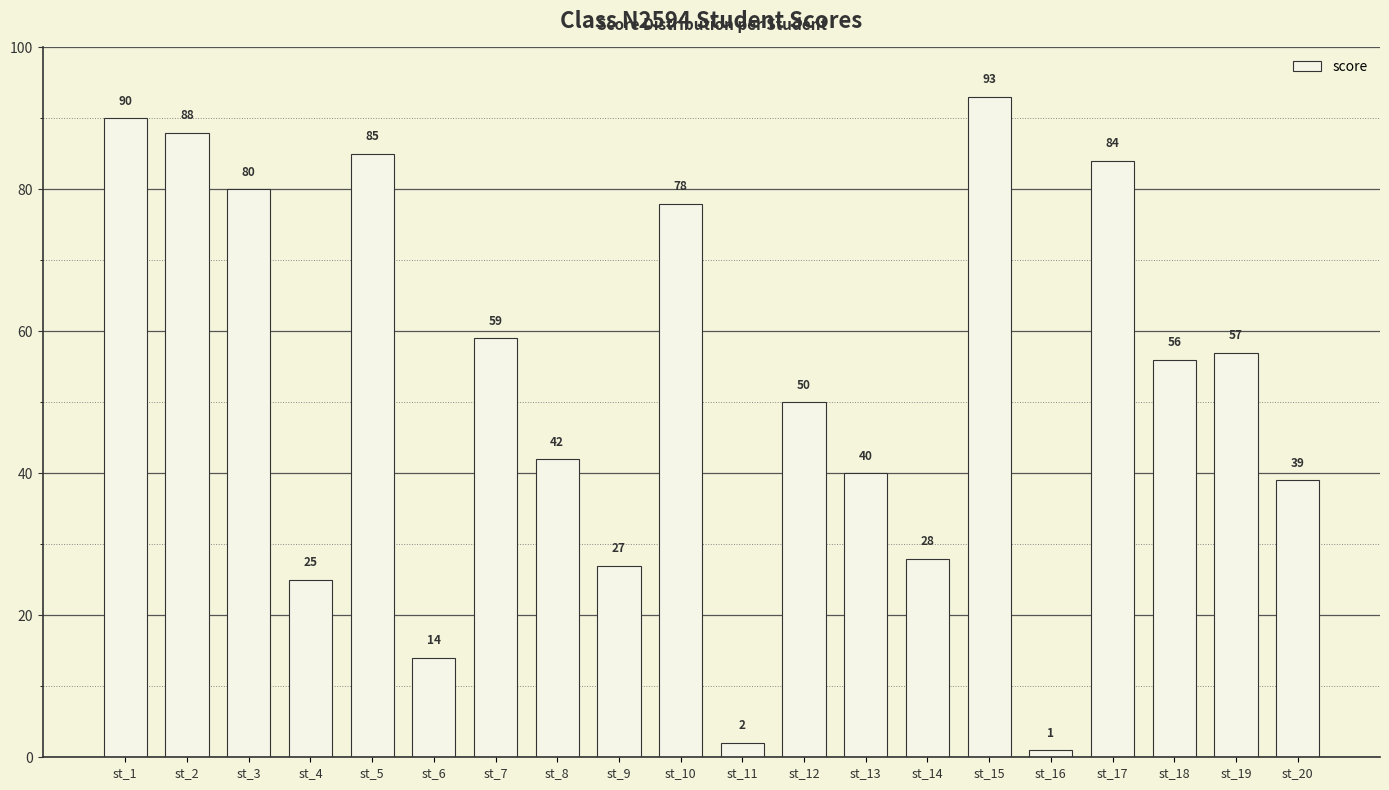

Reading left to right, list all the values displayed in this chart.

st_1=90	st_2=88	st_3=80	st_4=25	st_5=85	st_6=14	st_7=59	st_8=42	st_9=27	st_10=78	st_11=2	st_12=50	st_13=40	st_14=28	st_15=93	st_16=1	st_17=84	st_18=56	st_19=57	st_20=39